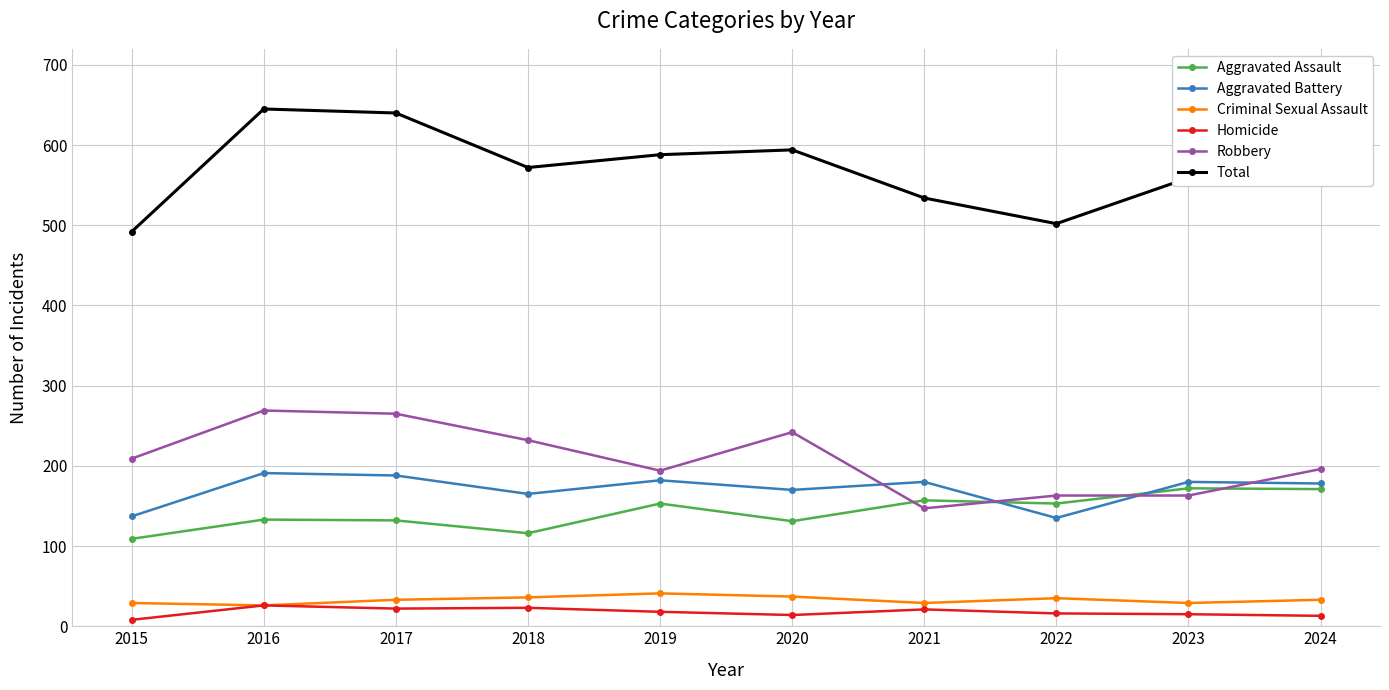

The value of Aggravated Assault at 2022 is 153. True or false?

True